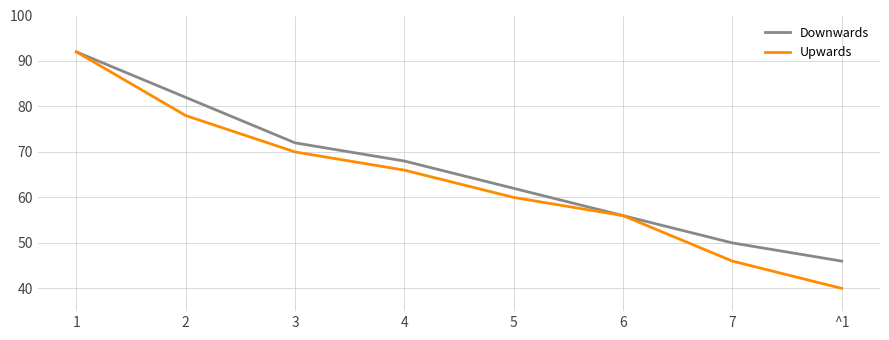

Reading left to right, transcribe all the data shown in this chart.

Downwards: 1=92	2=82	3=72	4=68	5=62	6=56	7=50	^1=46
Upwards: 1=92	2=78	3=70	4=66	5=60	6=56	7=46	^1=40